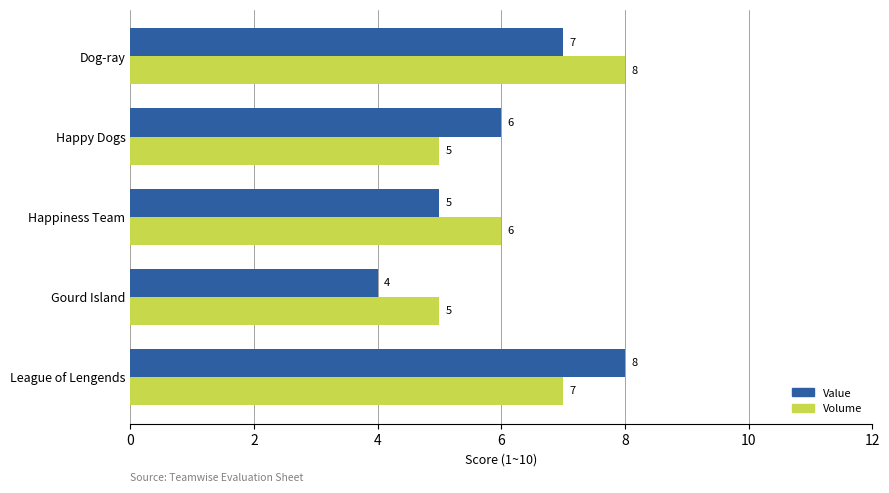

How many data points does each series have?

5